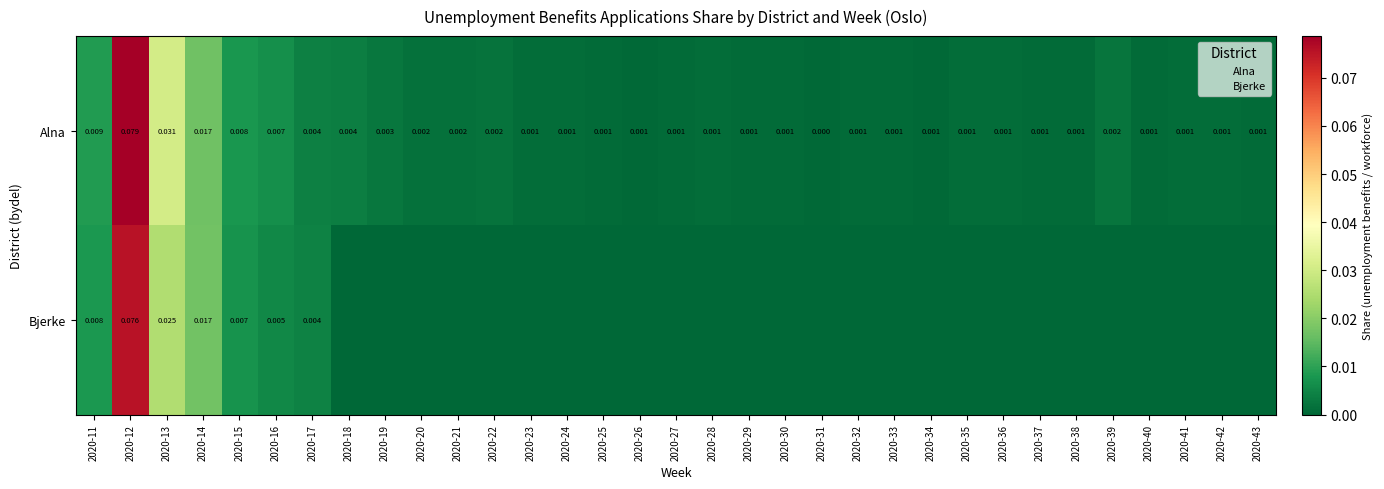

The Alna series shows 0.0 at 2020-24. True or false?

True